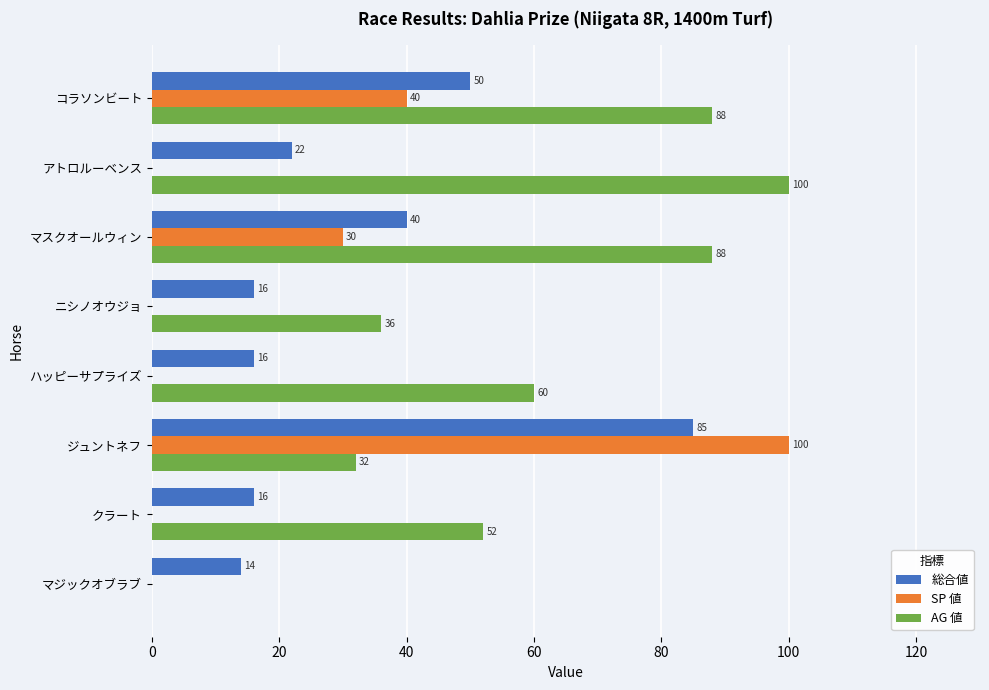

What is the maximum value for SP 値?

100